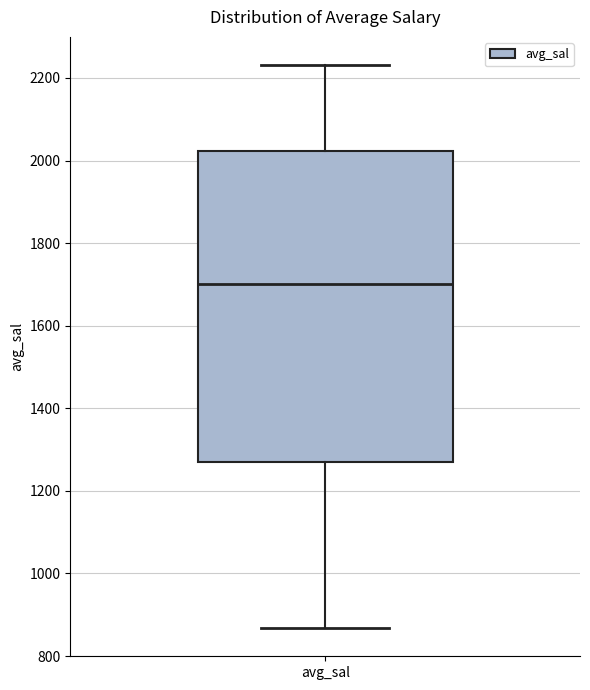

Where is the upper edge of the box for avg_sal on the y-axis? The values are not printed on the chart, so give them approximately, as read against the axis.

2020